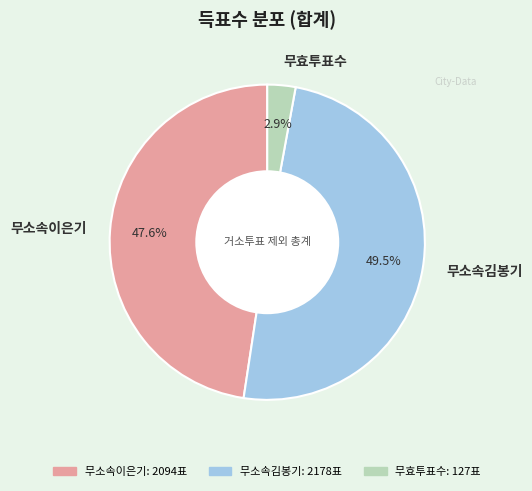

To the nearest percent, what is the difference between the largest and smallest slice percentages?

47%